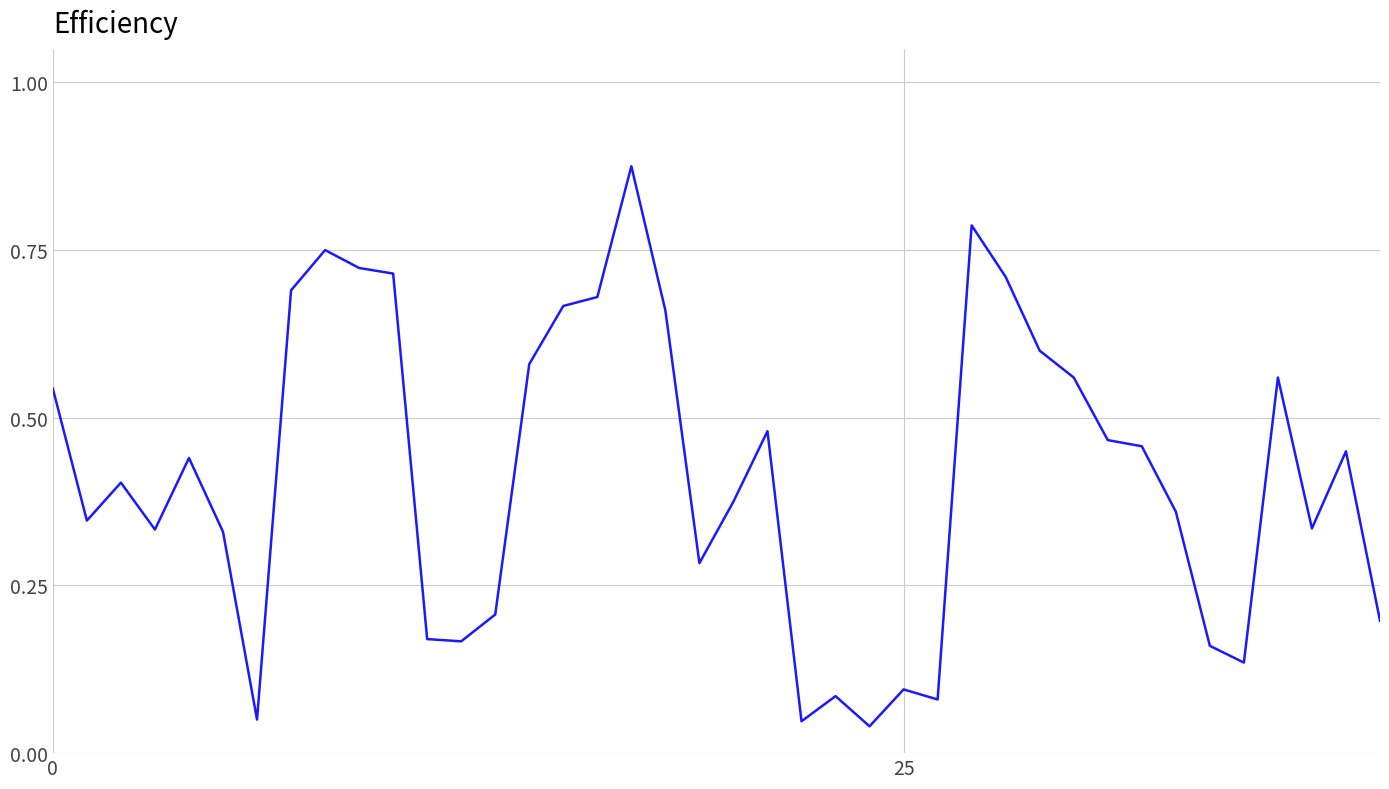

How many points are lower than both their immediate neighbors (excluding endpoints)?

10